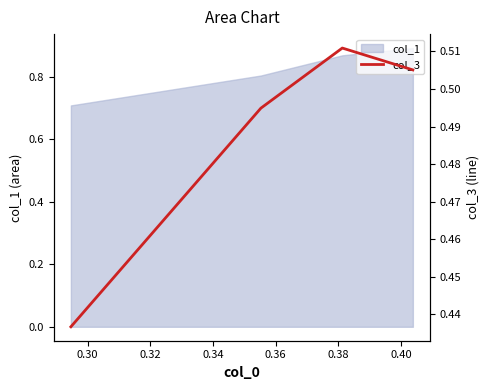

True or false: there are more than 2 points higher than both neighbors.

False